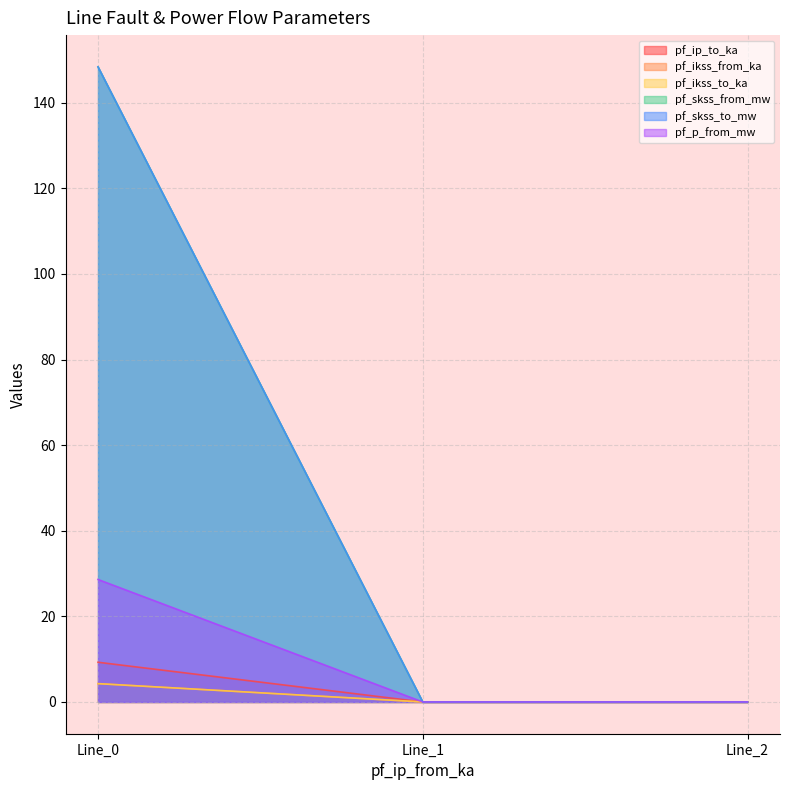

What are all the series names shown in the legend?

pf_ip_to_ka, pf_ikss_from_ka, pf_ikss_to_ka, pf_skss_from_mw, pf_skss_to_mw, pf_p_from_mw